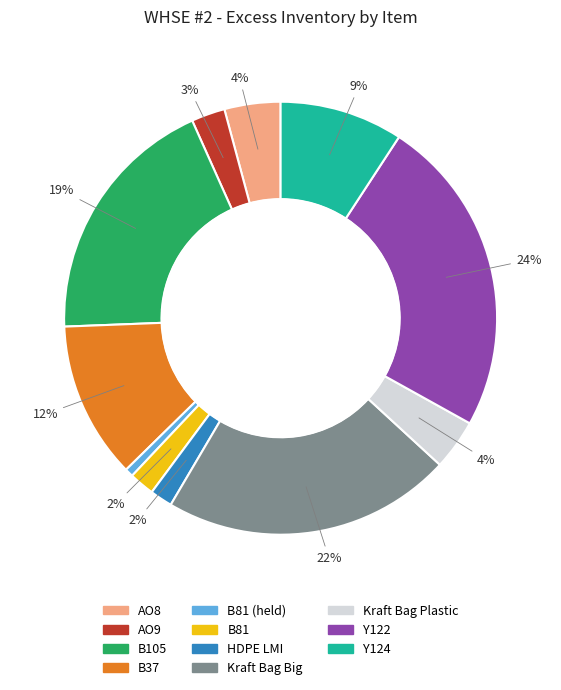

To the nearest percent, what is the average slice percentage?

9%